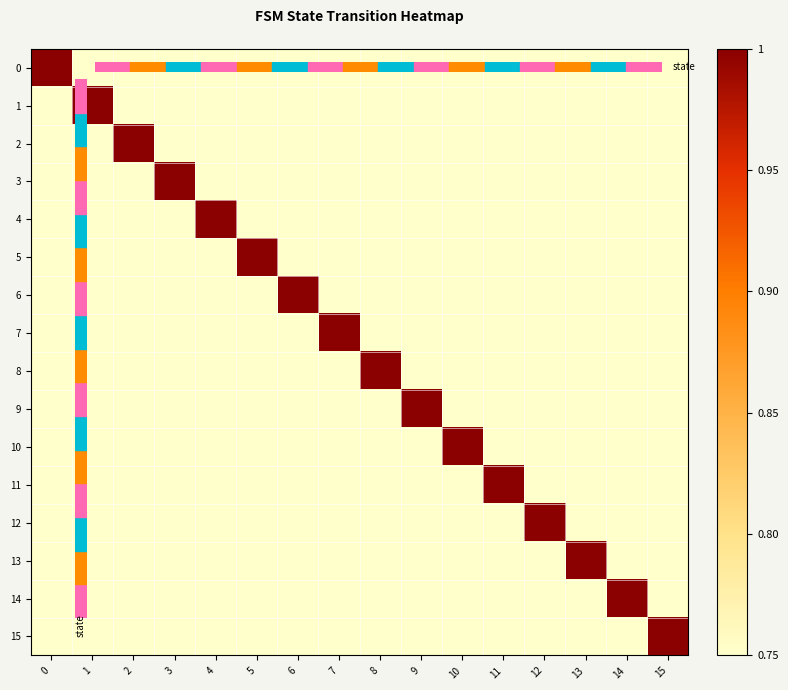

Reading left to right, transcribe all the data shown in this chart.

0: 0=1.0	1=0.7	2=0.0	3=0.0	4=0.1	5=0.0	6=0.1	7=0.2	8=0.2	9=0.5	10=0.3	11=0.2	12=0.2	13=0.1	14=0.2	15=0.5
1: 0=0.7	1=1.0	2=0.2	3=0.6	4=0.0	5=0.4	6=0.0	7=0.0	8=0.0	9=0.2	10=0.0	11=0.2	12=0.1	13=0.0	14=0.2	15=0.0
2: 0=0.0	1=0.2	2=1.0	3=0.6	4=0.0	5=0.3	6=0.0	7=0.5	8=0.2	9=0.0	10=0.3	11=0.0	12=0.0	13=0.2	14=0.0	15=0.3
3: 0=0.0	1=0.6	2=0.6	3=1.0	4=0.5	5=0.0	6=0.0	7=0.0	8=0.0	9=0.0	10=0.0	11=0.0	12=0.0	13=0.0	14=0.0	15=0.0
4: 0=0.1	1=0.0	2=0.0	3=0.5	4=1.0	5=0.0	6=0.0	7=0.0	8=0.0	9=0.0	10=0.0	11=0.0	12=0.0	13=0.0	14=0.0	15=0.0
5: 0=0.0	1=0.4	2=0.3	3=0.0	4=0.0	5=1.0	6=0.0	7=0.0	8=0.0	9=0.0	10=0.0	11=0.0	12=0.0	13=0.0	14=0.0	15=0.0
6: 0=0.1	1=0.0	2=0.0	3=0.0	4=0.0	5=0.0	6=1.0	7=0.0	8=0.0	9=0.0	10=0.0	11=0.0	12=0.0	13=0.0	14=0.0	15=0.0
7: 0=0.2	1=0.0	2=0.5	3=0.0	4=0.0	5=0.0	6=0.0	7=1.0	8=0.0	9=0.0	10=0.0	11=0.0	12=0.0	13=0.0	14=0.0	15=0.0
8: 0=0.2	1=0.0	2=0.2	3=0.0	4=0.0	5=0.0	6=0.0	7=0.0	8=1.0	9=0.0	10=0.0	11=0.0	12=0.0	13=0.0	14=0.0	15=0.0
9: 0=0.5	1=0.2	2=0.0	3=0.0	4=0.0	5=0.0	6=0.0	7=0.0	8=0.0	9=1.0	10=0.0	11=0.0	12=0.0	13=0.0	14=0.0	15=0.0
10: 0=0.3	1=0.0	2=0.3	3=0.0	4=0.0	5=0.0	6=0.0	7=0.0	8=0.0	9=0.0	10=1.0	11=0.0	12=0.0	13=0.0	14=0.0	15=0.0
11: 0=0.2	1=0.2	2=0.0	3=0.0	4=0.0	5=0.0	6=0.0	7=0.0	8=0.0	9=0.0	10=0.0	11=1.0	12=0.0	13=0.0	14=0.0	15=0.0
12: 0=0.2	1=0.1	2=0.0	3=0.0	4=0.0	5=0.0	6=0.0	7=0.0	8=0.0	9=0.0	10=0.0	11=0.0	12=1.0	13=0.0	14=0.0	15=0.0
13: 0=0.1	1=0.0	2=0.2	3=0.0	4=0.0	5=0.0	6=0.0	7=0.0	8=0.0	9=0.0	10=0.0	11=0.0	12=0.0	13=1.0	14=0.0	15=0.0
14: 0=0.2	1=0.2	2=0.0	3=0.0	4=0.0	5=0.0	6=0.0	7=0.0	8=0.0	9=0.0	10=0.0	11=0.0	12=0.0	13=0.0	14=1.0	15=0.0
15: 0=0.5	1=0.0	2=0.3	3=0.0	4=0.0	5=0.0	6=0.0	7=0.0	8=0.0	9=0.0	10=0.0	11=0.0	12=0.0	13=0.0	14=0.0	15=1.0